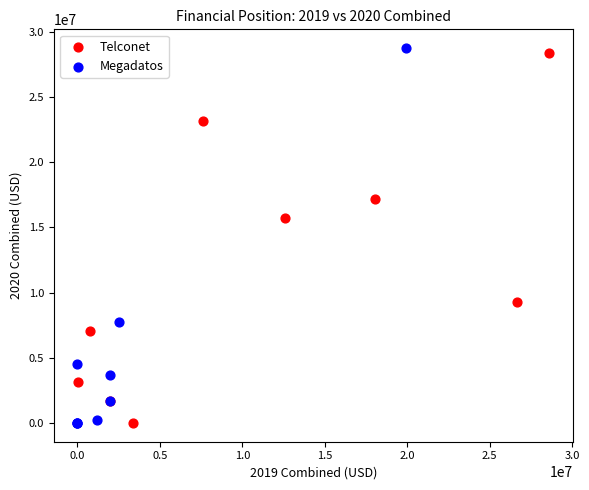

Which series contains the highest Y value?

Megadatos